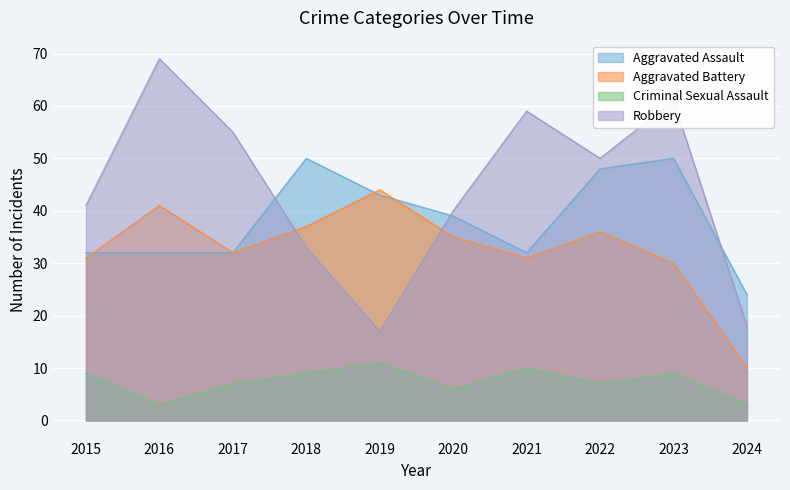

Is it true that Aggravated Battery equals 56 at 2018?

False